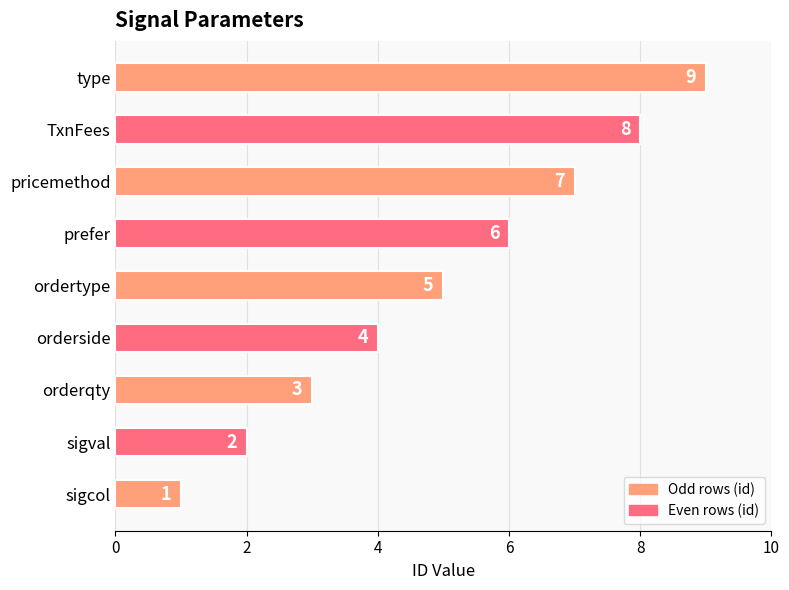

How many bars are there in total?

9